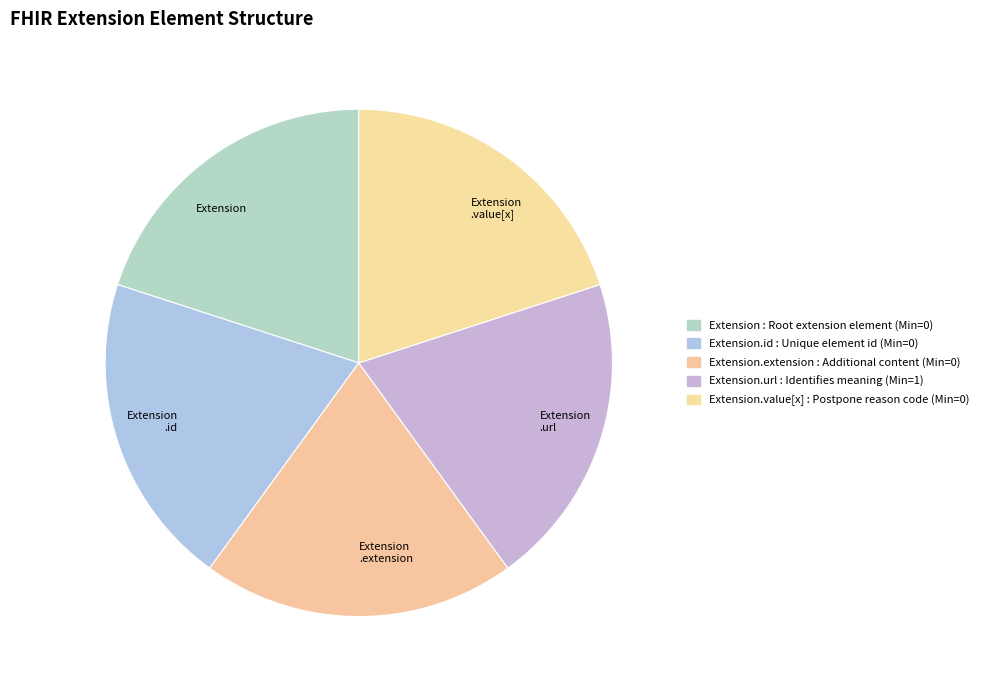

The Extension .id slice represents 7% of the pie. True or false?

False